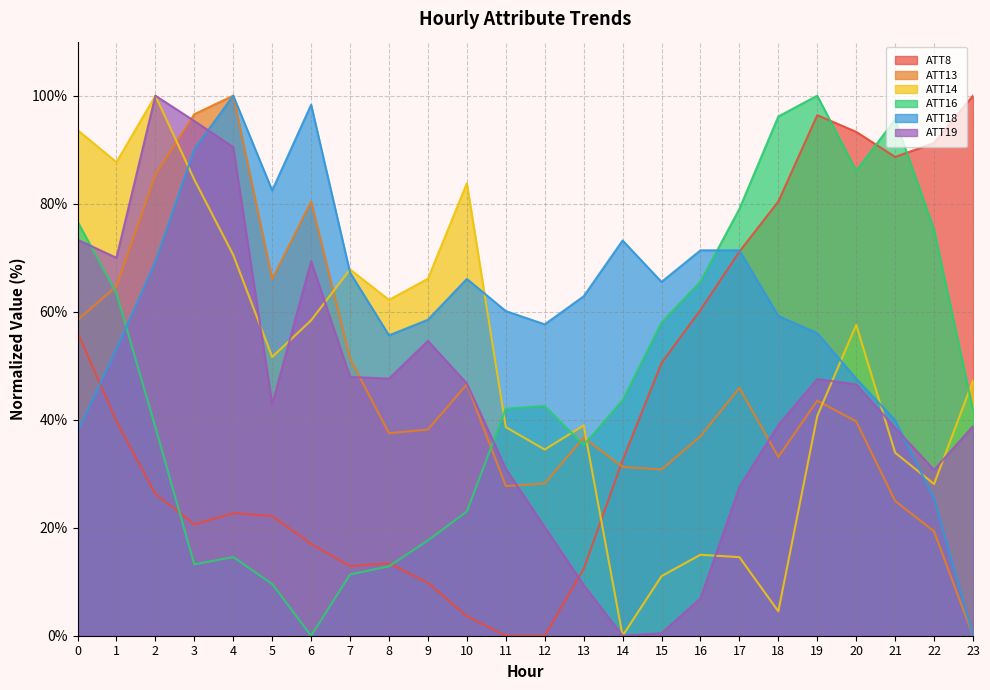

Rank the series by their maximum value, from lowest to highest.

ATT8, ATT13, ATT14, ATT16, ATT18, ATT19